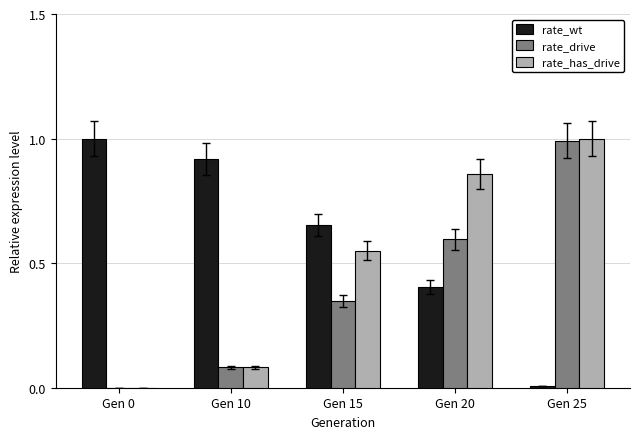

What is the sum of all rate_has_drive values?

2.5